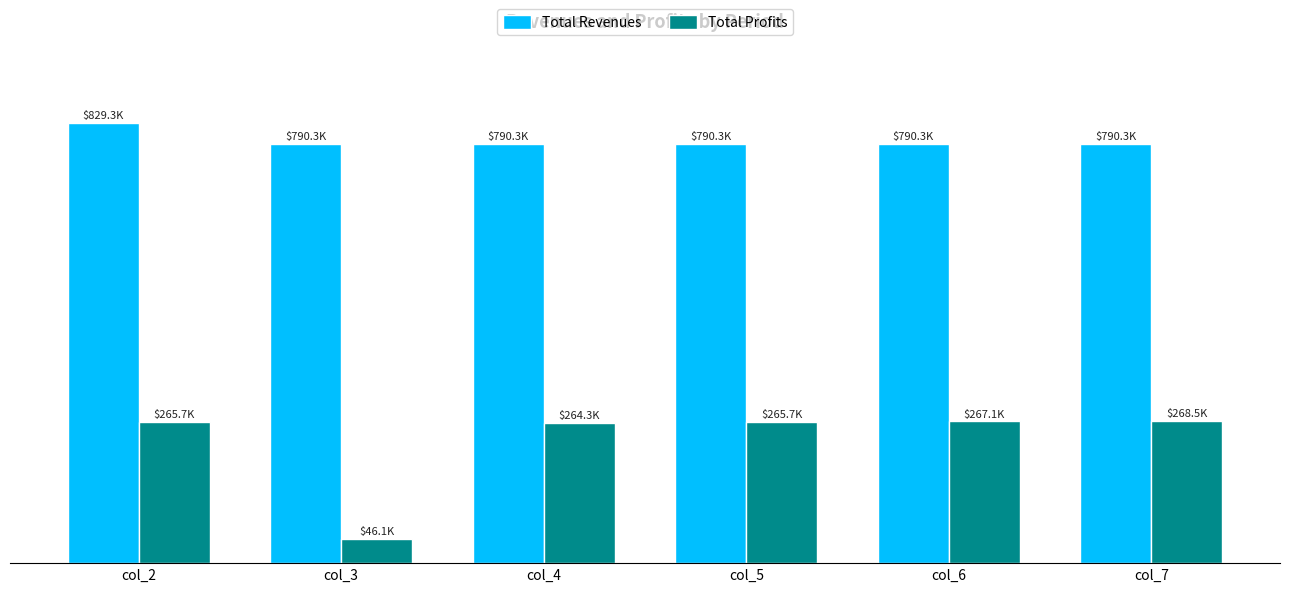

Does the chart contain any negative values?

No